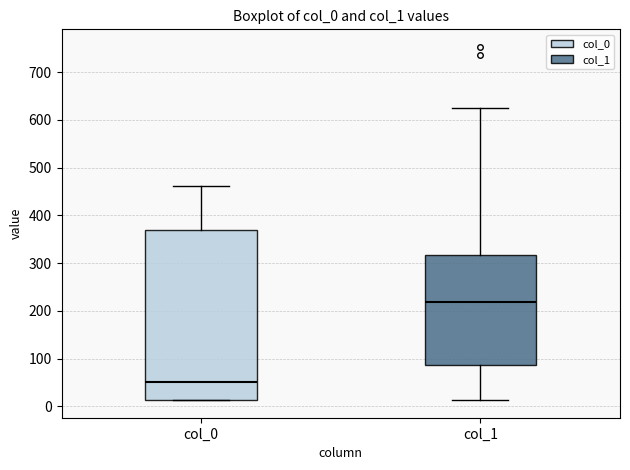

Comparing the boxes themselves (not the whiskers), which one is the tallest?

col_0